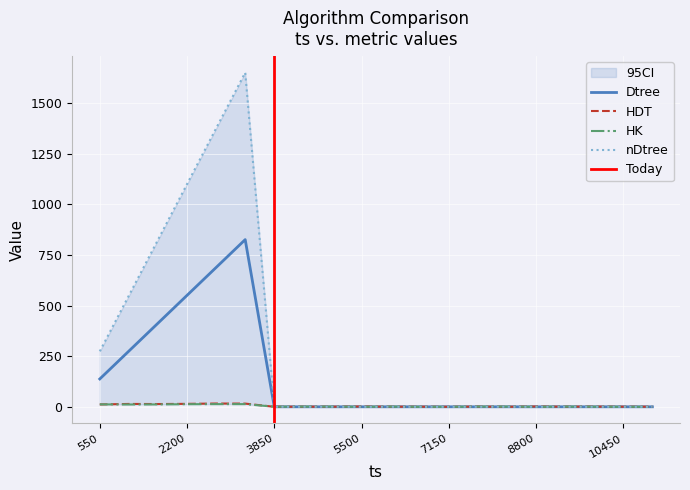

How many times do HK and Dtree cross each other?

1